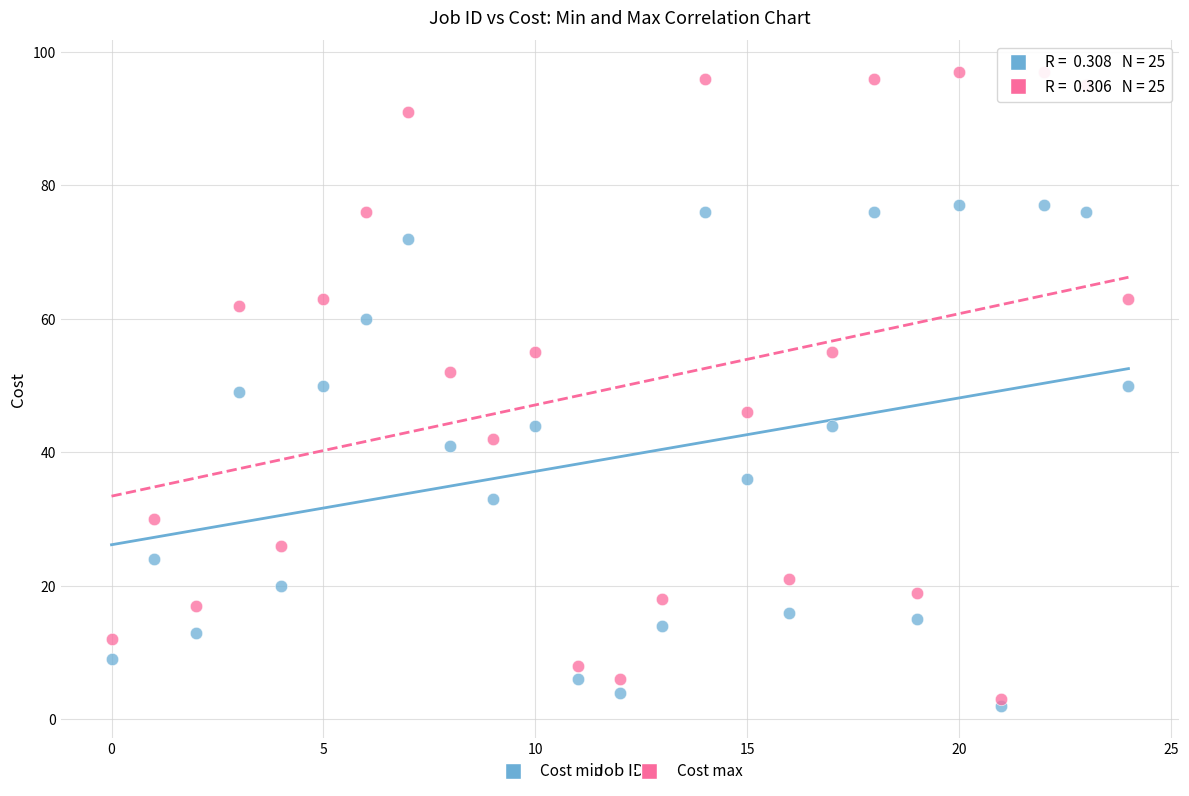

What are all the series names shown in the legend?

Cost min, Cost max